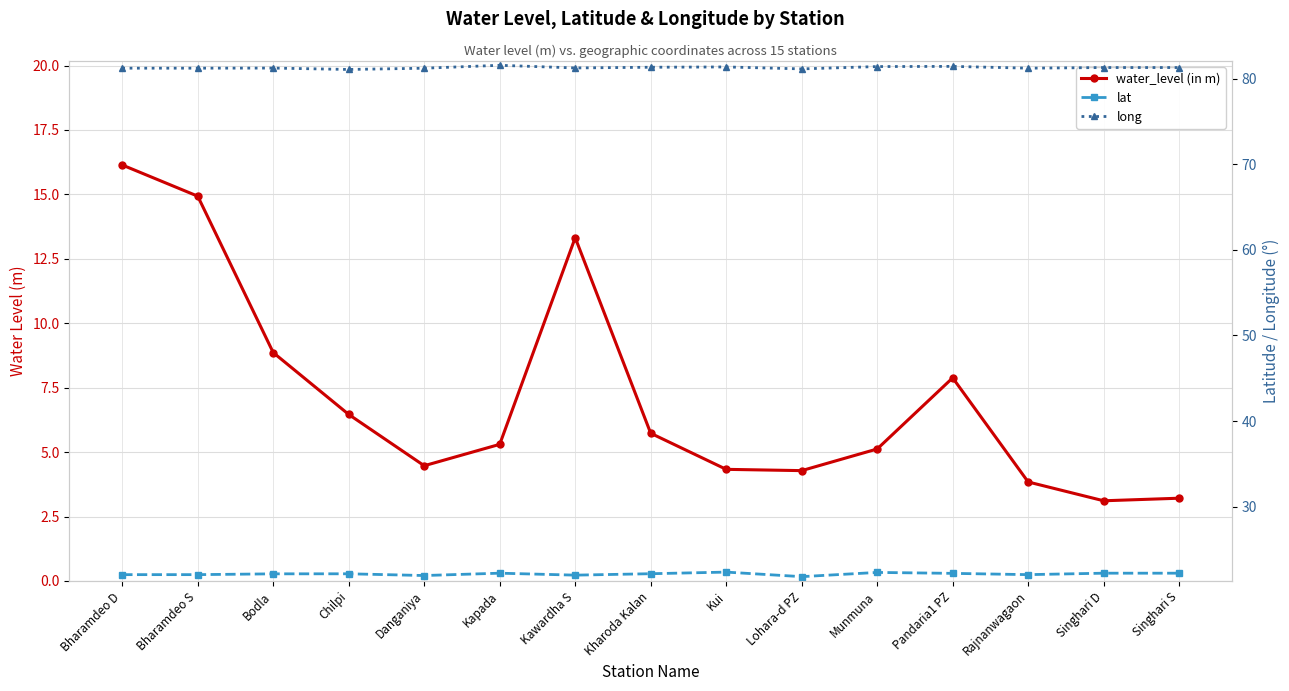

True or false: water_level (in m) has a value of 9.1 at Chilpi.

False